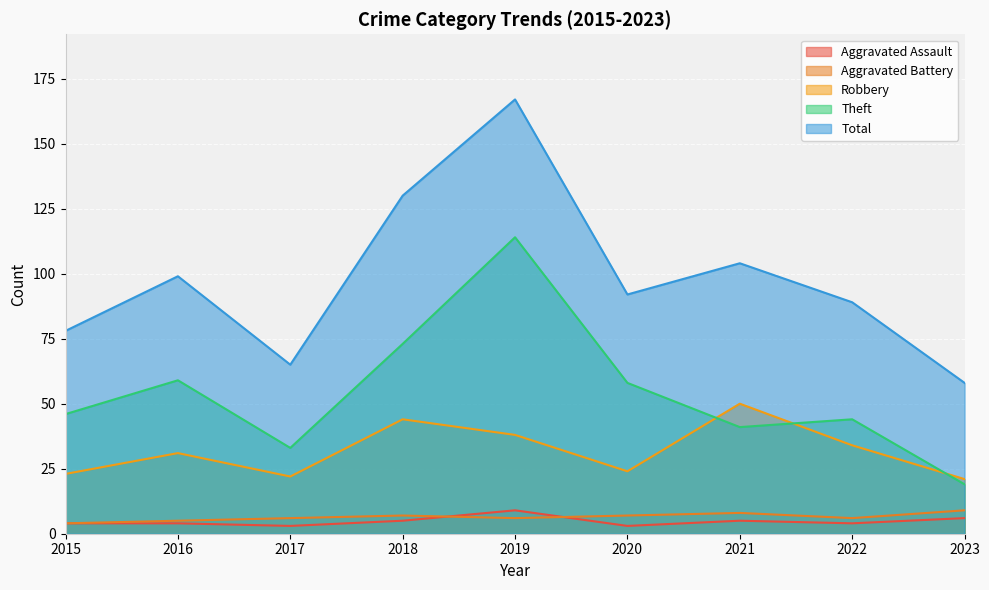

Reading left to right, extract all data points from this chart.

Aggravated Assault: 4	4	3	5	9	3	5	4	6
Aggravated Battery: 4	5	6	7	6	7	8	6	9
Robbery: 23	31	22	44	38	24	50	34	21
Theft: 46	59	33	73	114	58	41	44	19
Total: 78	99	65	130	167	92	104	89	58